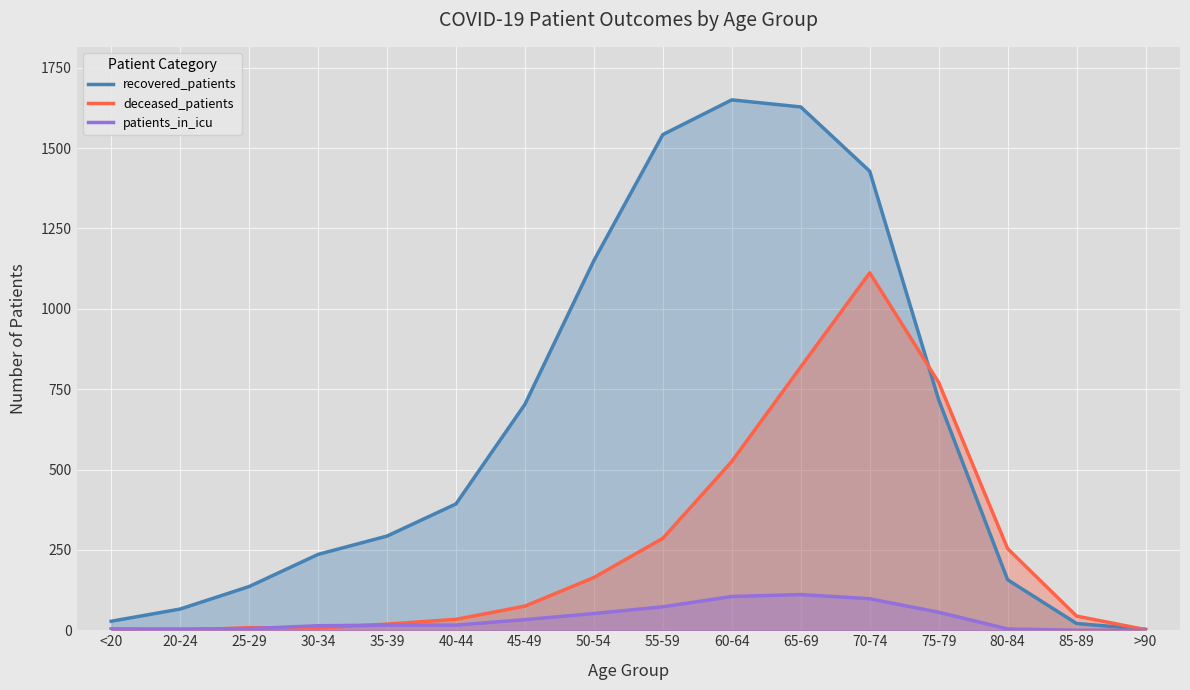

Between which two adjacent categories do deceased_patients and patients_in_icu first intersect?

20-24 and 25-29